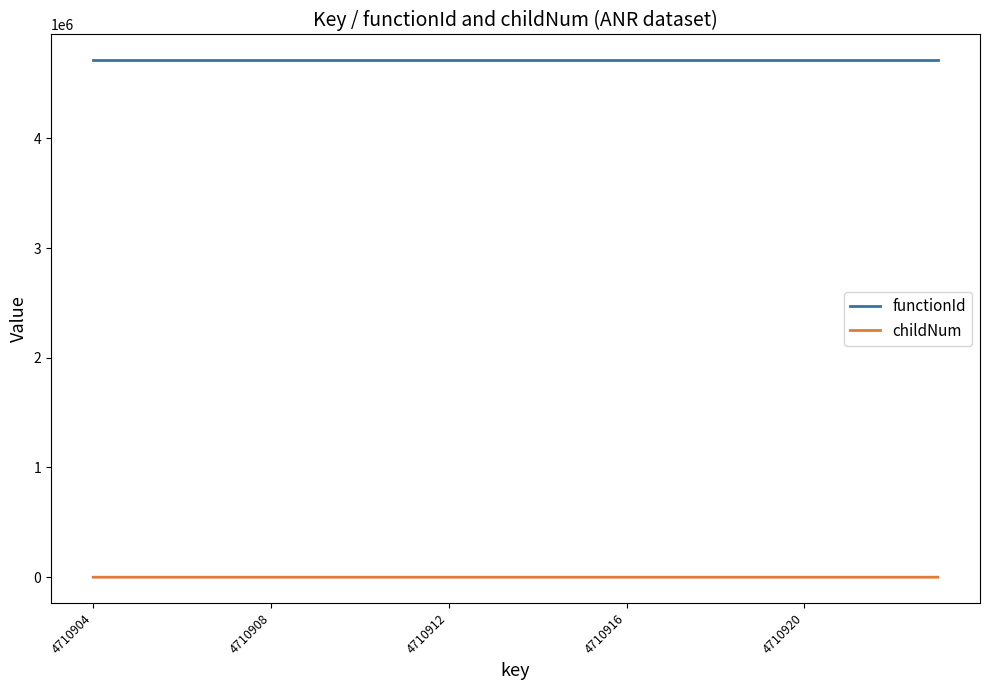

What is the difference between the second highest and second lowest values in the childNum series?

2